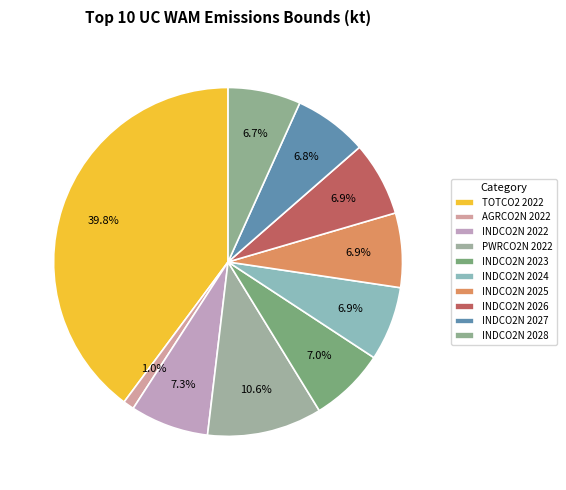

True or false: PWRCO2N 2022 accounts for 26% of the total.

False